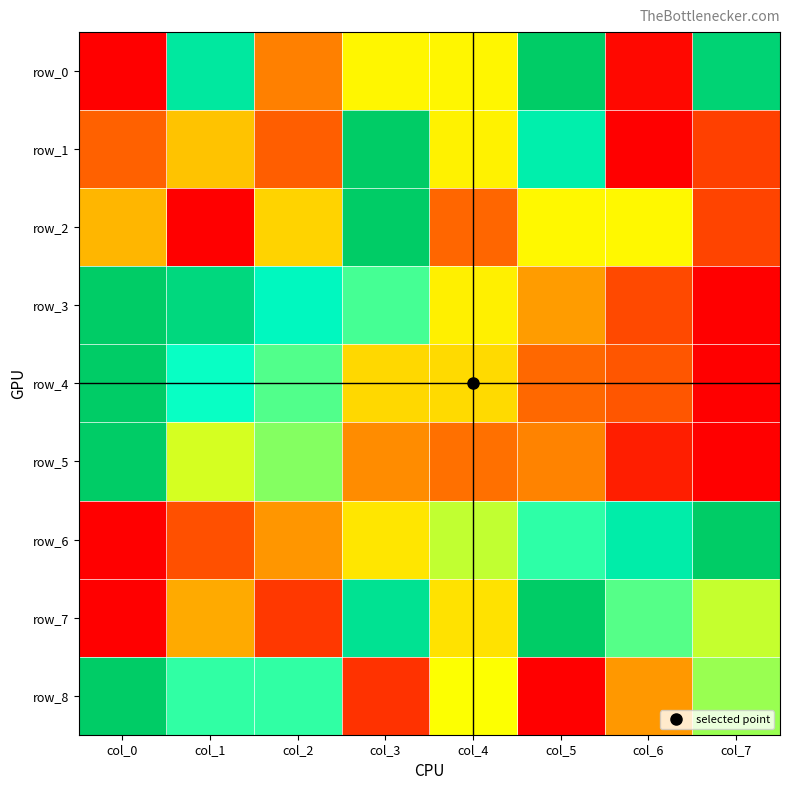

Reading right to left, extract all data points from this chart.

row_0: col_7=1.0	col_6=0.0	col_5=1.0	col_4=0.5	col_3=0.5	col_2=0.2	col_1=0.9	col_0=0.0
row_1: col_7=0.1	col_6=0.0	col_5=0.8	col_4=0.5	col_3=1.0	col_2=0.2	col_1=0.4	col_0=0.2
row_2: col_7=0.1	col_6=0.5	col_5=0.5	col_4=0.2	col_3=1.0	col_2=0.4	col_1=0.0	col_0=0.4
row_3: col_7=0.0	col_6=0.1	col_5=0.3	col_4=0.5	col_3=0.7	col_2=0.8	col_1=0.9	col_0=1.0
row_4: col_7=0.0	col_6=0.2	col_5=0.2	col_4=0.4	col_3=0.4	col_2=0.7	col_1=0.7	col_0=1.0
row_5: col_7=0.0	col_6=0.1	col_5=0.3	col_4=0.2	col_3=0.3	col_2=0.6	col_1=0.5	col_0=1.0
row_6: col_7=1.0	col_6=0.8	col_5=0.7	col_4=0.6	col_3=0.4	col_2=0.3	col_1=0.2	col_0=0.0
row_7: col_7=0.6	col_6=0.7	col_5=1.0	col_4=0.4	col_3=0.9	col_2=0.1	col_1=0.3	col_0=0.0
row_8: col_7=0.6	col_6=0.3	col_5=0.0	col_4=0.5	col_3=0.1	col_2=0.7	col_1=0.7	col_0=1.0